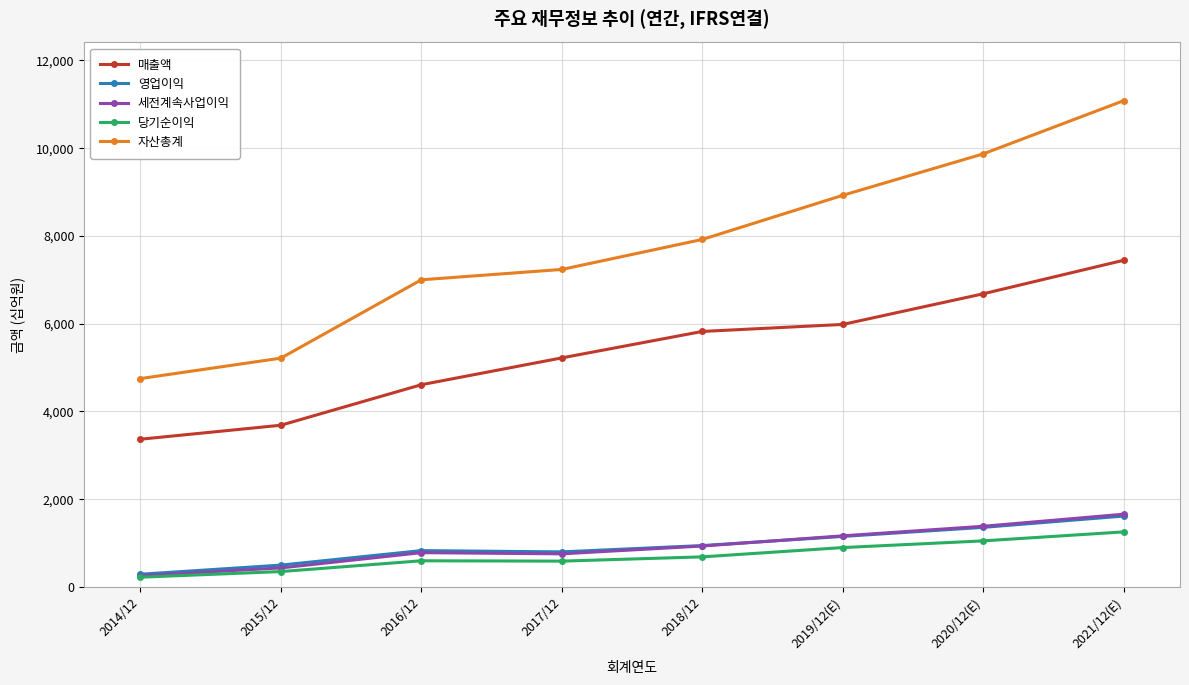

Is the value of 매출액 at 2014/12 greater than the value of 자산총계 at 2018/12?

No